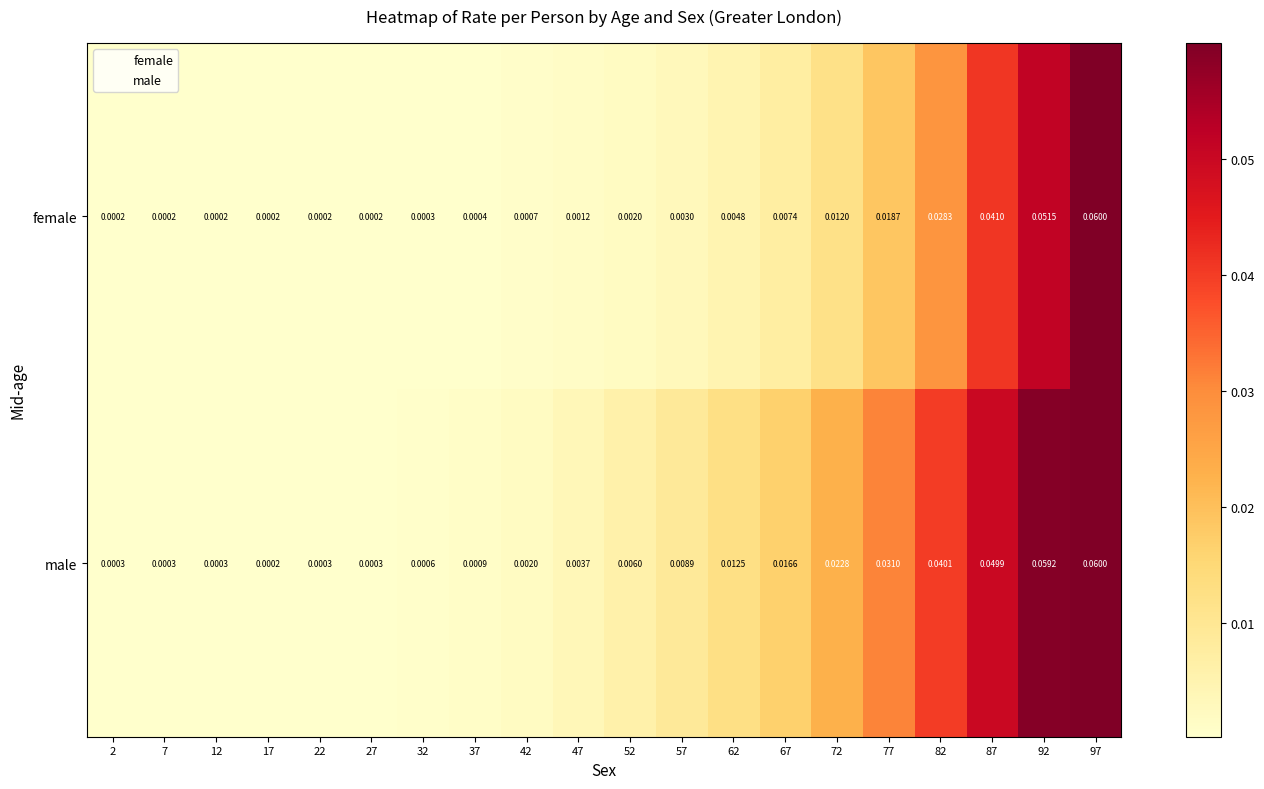

List the series in order of their overall mean, lowest first.

female, male